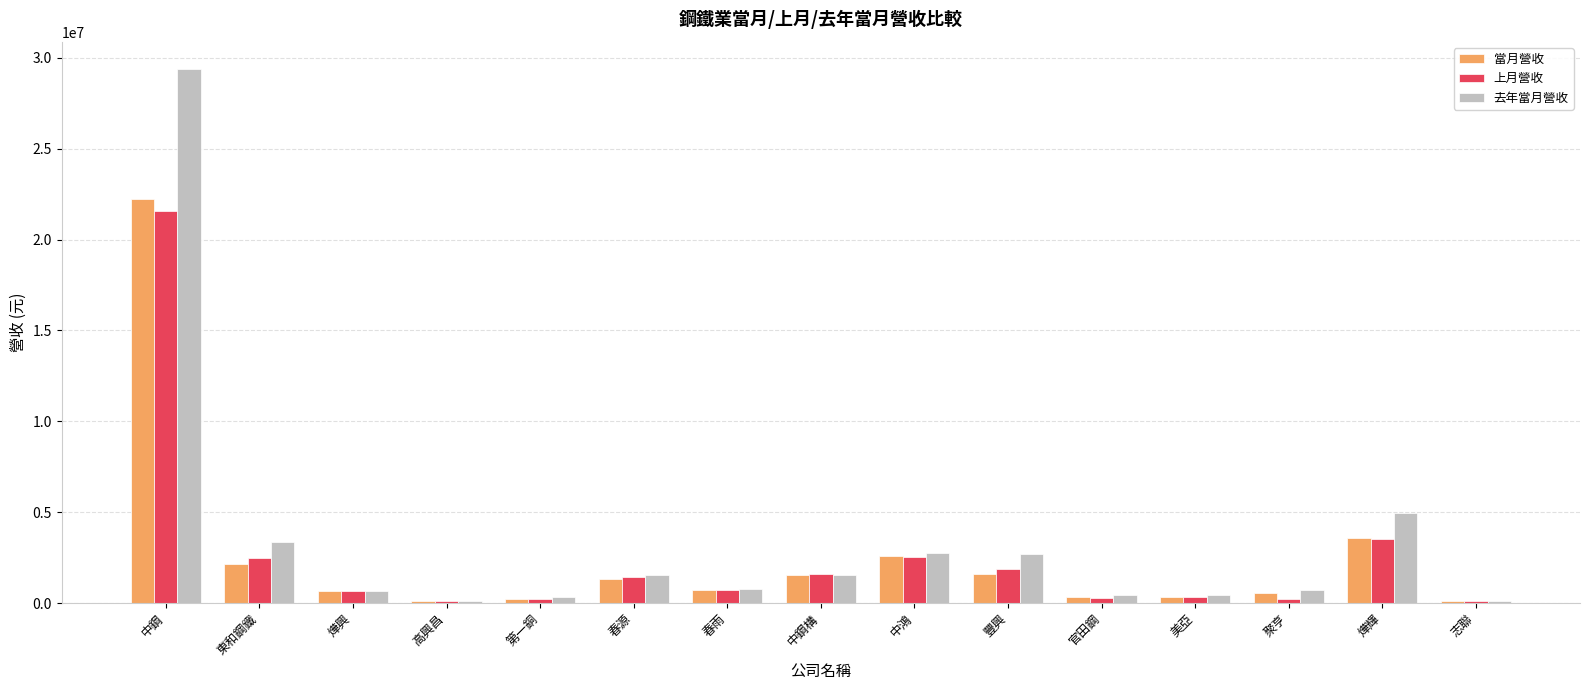

Rank the series by their maximum value, from highest to lowest.

去年當月營收, 當月營收, 上月營收